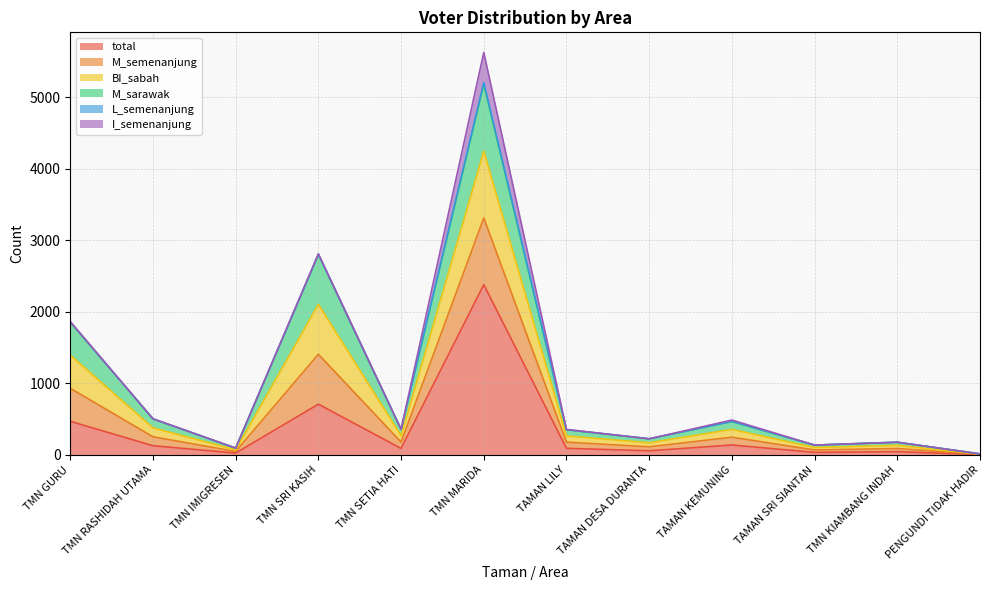

Between TMN SRI KASIH and PENGUNDI TIDAK HADIR, which is larger?

TMN SRI KASIH